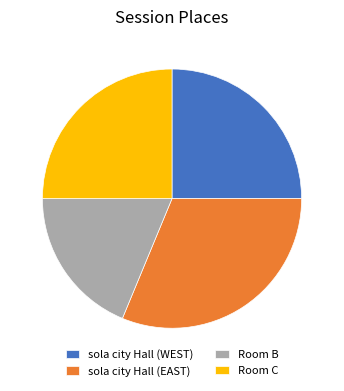

How many slices are in this pie chart?

4